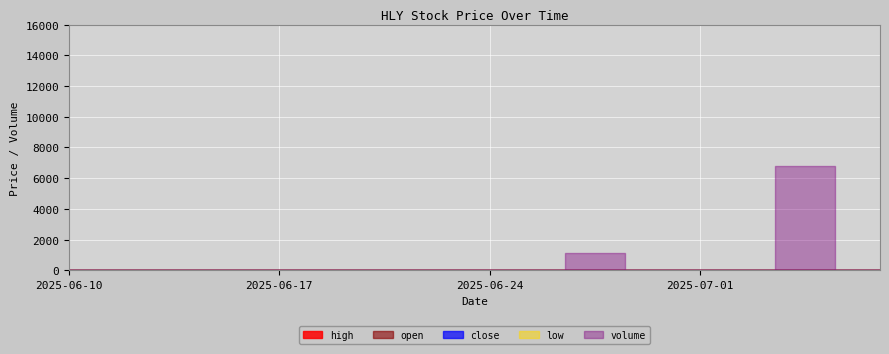

Is this an area chart (filled region under the line)?

No